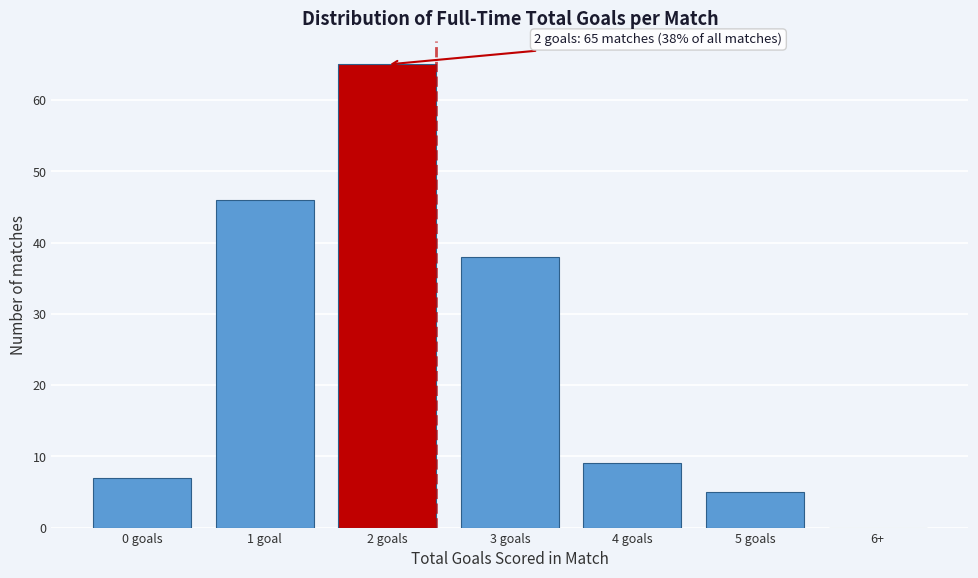

Reading left to right, what are all the values shown in this chart?

0 goals=7	1 goal=46	2 goals=65	3 goals=38	4 goals=9	5 goals=5	6+=0